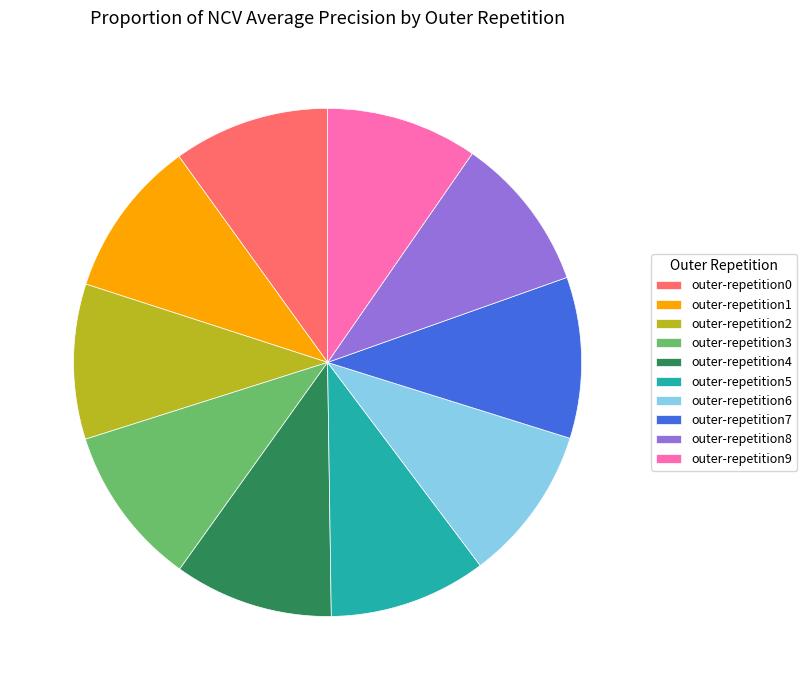

Combined, do outer-repetition3 and outer-repetition8 account for over 50%?

No